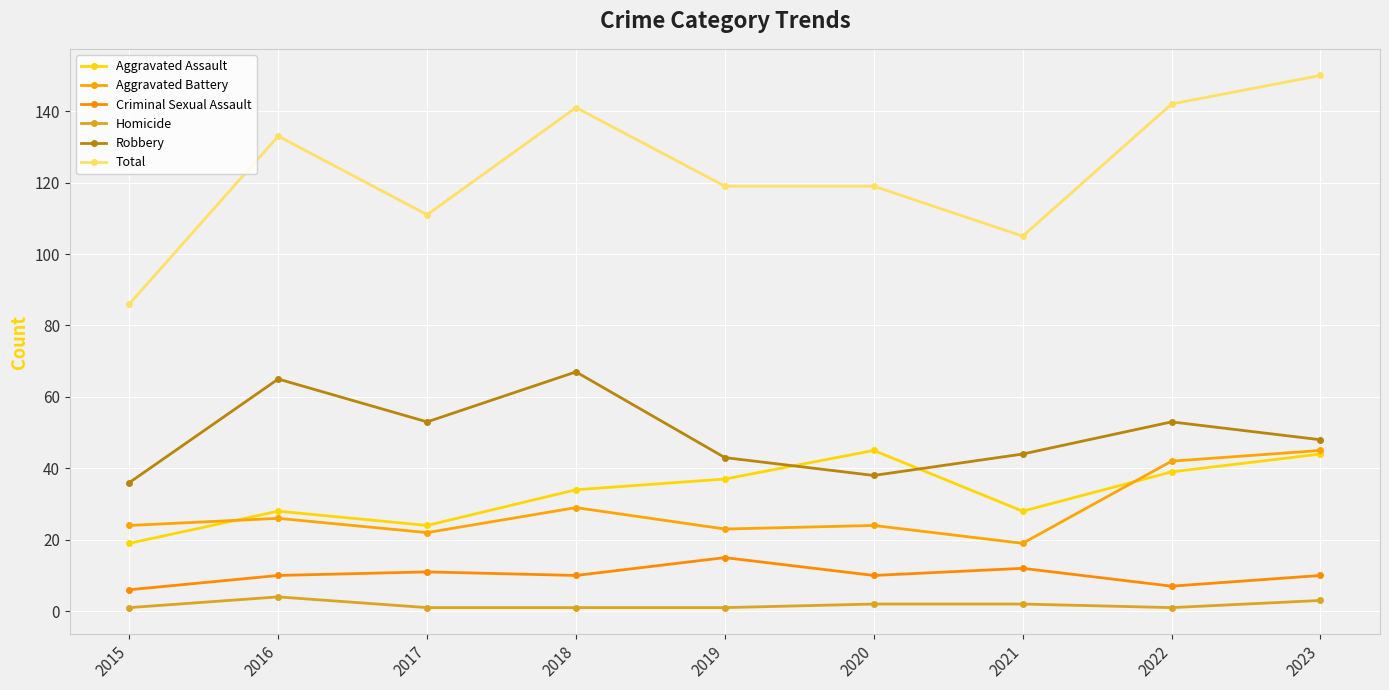

What is the highest value of the Aggravated Battery series?

45